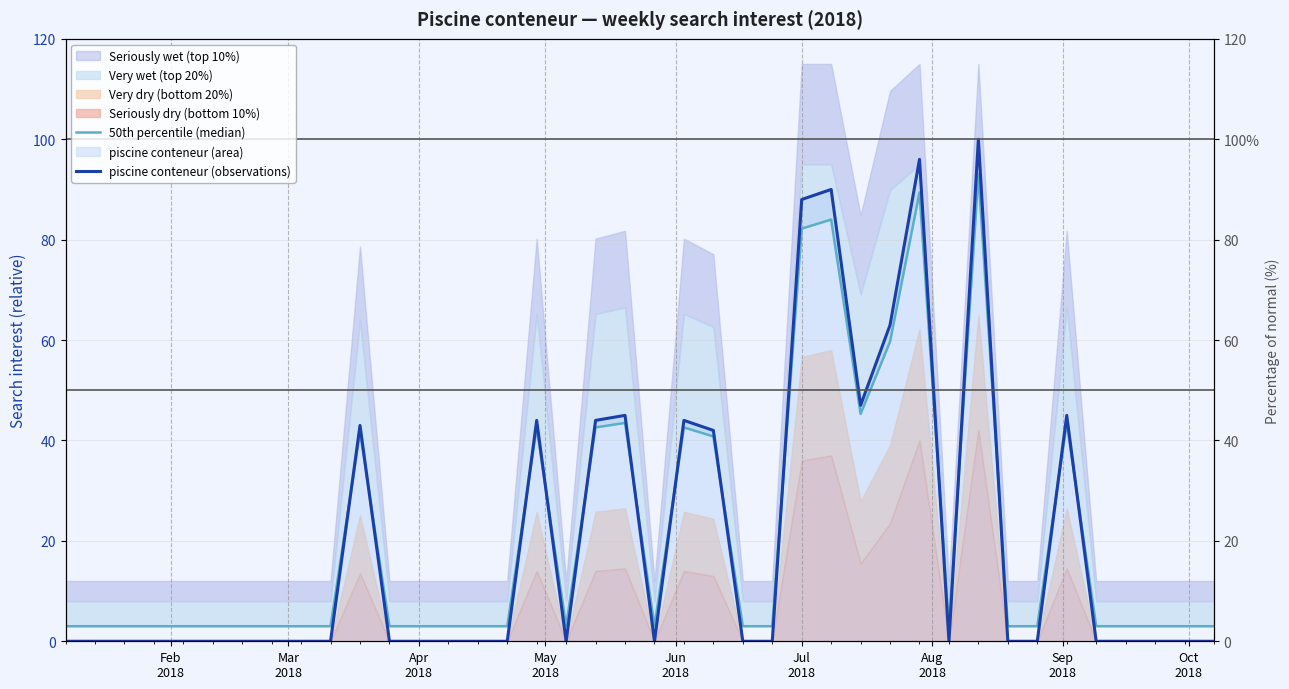

Which series ends up on top after the final intersection of piscine conteneur (observations) and 50th percentile (median)?

50th percentile (median)